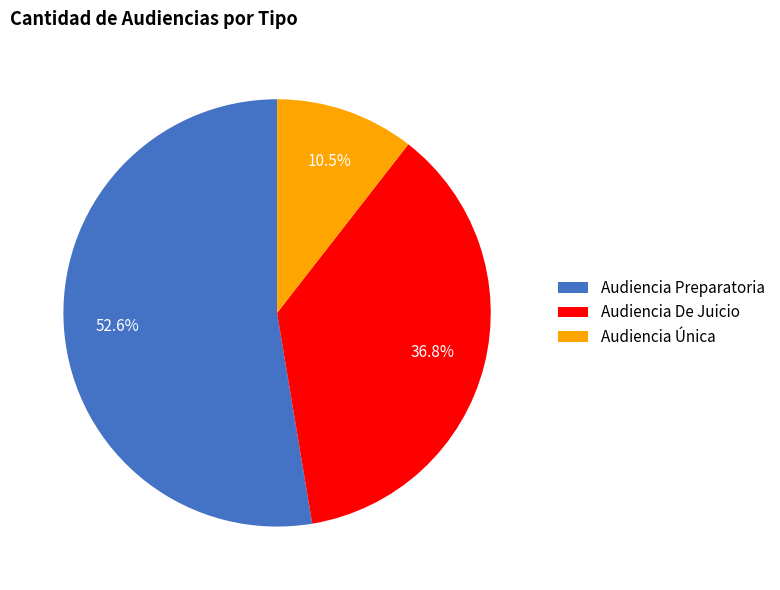

What is the majority slice?

Audiencia Preparatoria